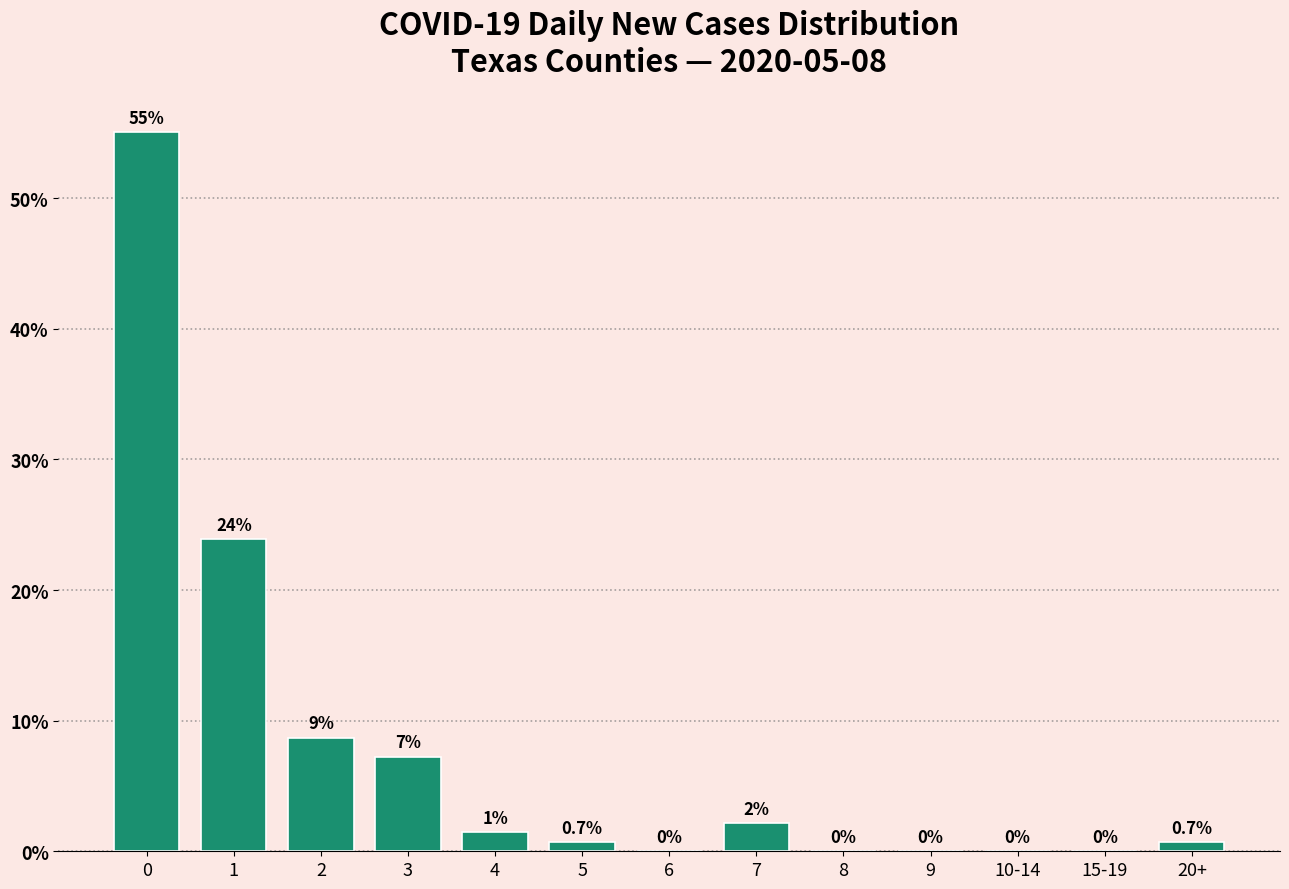

The value at 2 is 5.6. True or false?

False